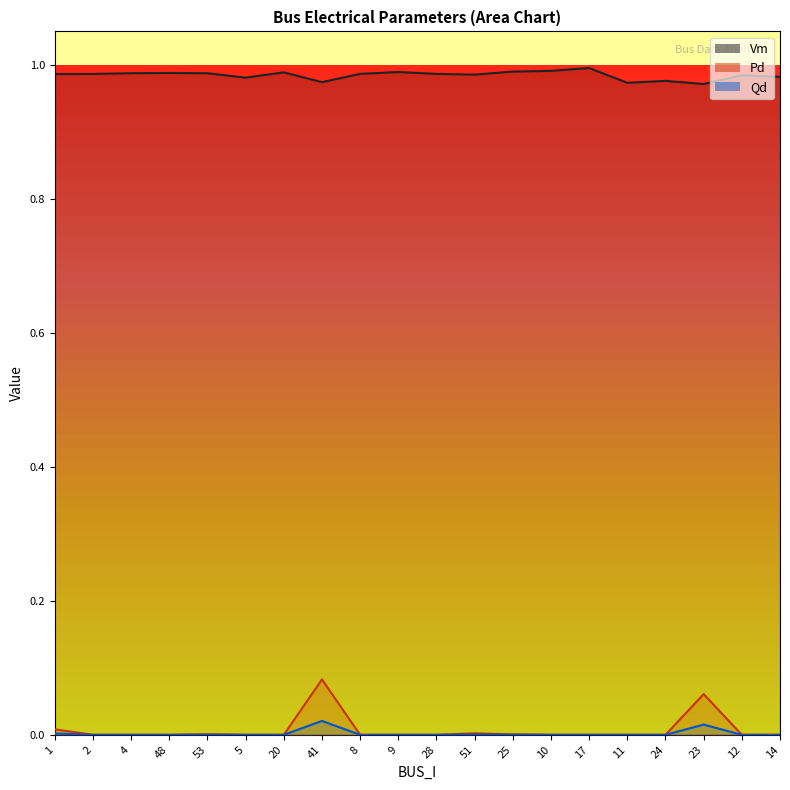

At which label does Vm reach its peak?

17